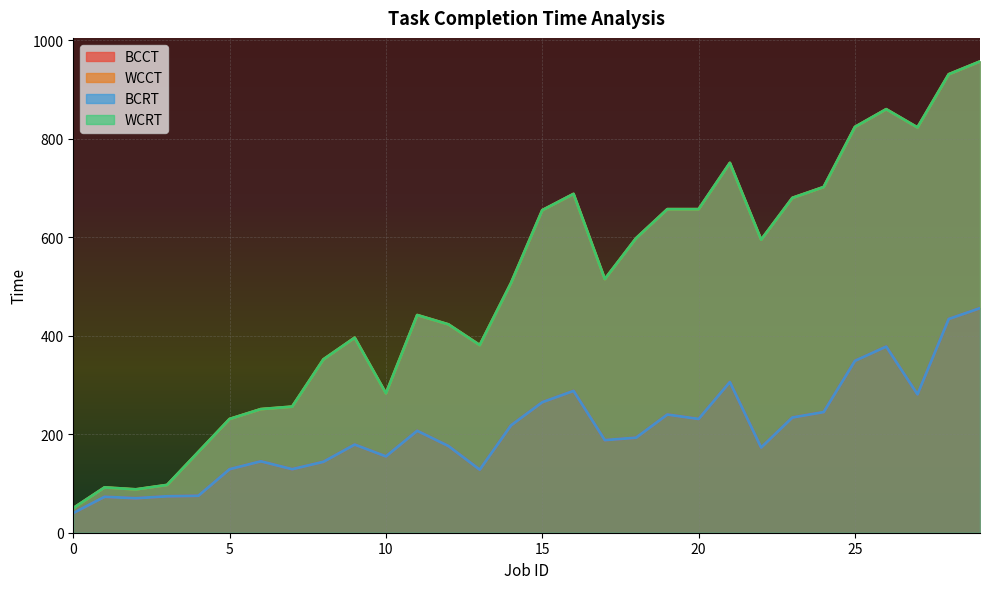

True or false: BCRT has a value of 248 at 26.

False